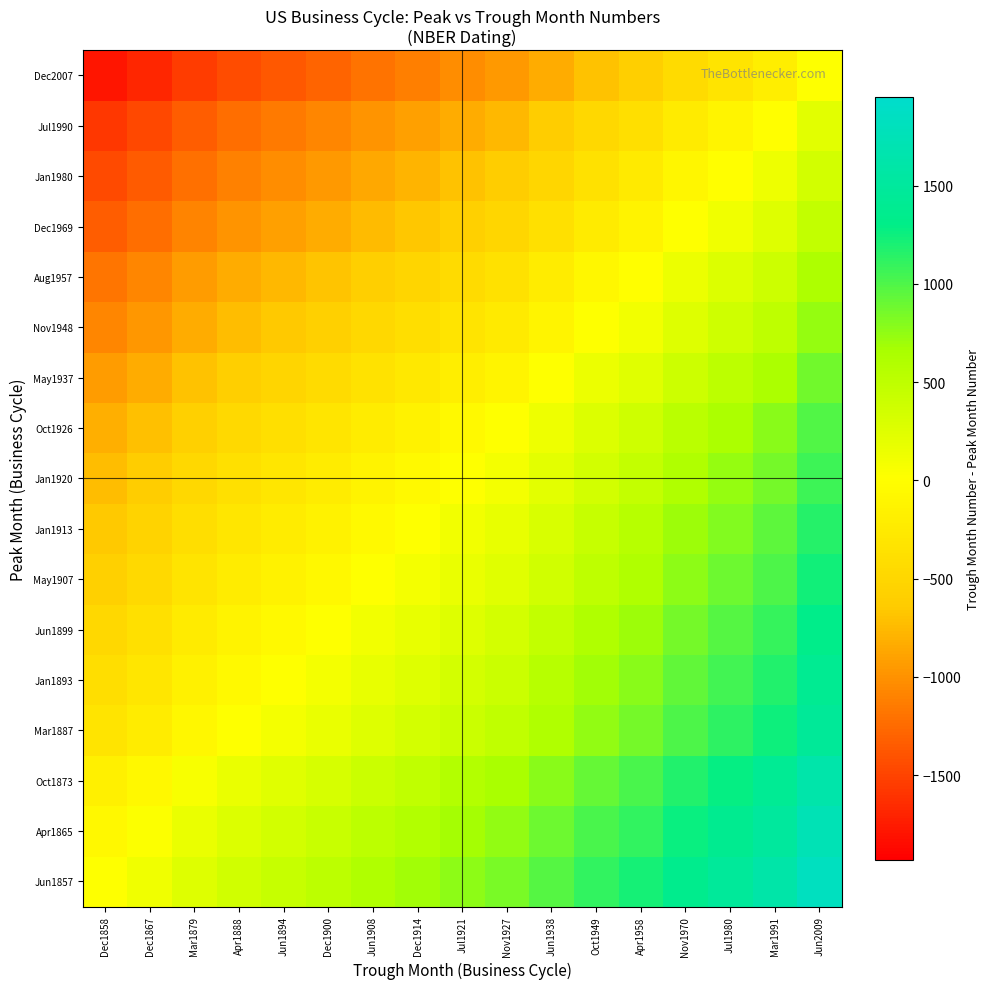

List the series in order of their peak value, highest first.

Jun1857, Apr1865, Oct1873, Mar1887, Jan1893, Jun1899, May1907, Jan1913, Jan1920, Oct1926, May1937, Nov1948, Aug1957, Dec1969, Jan1980, Jul1990, Dec2007